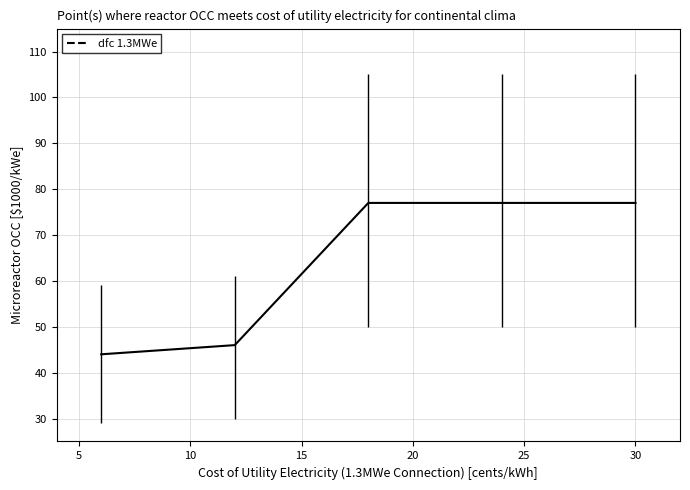

What is the average value?

64